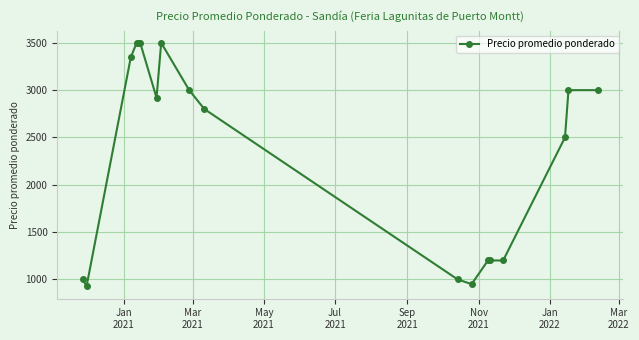

What is the average value?

2336